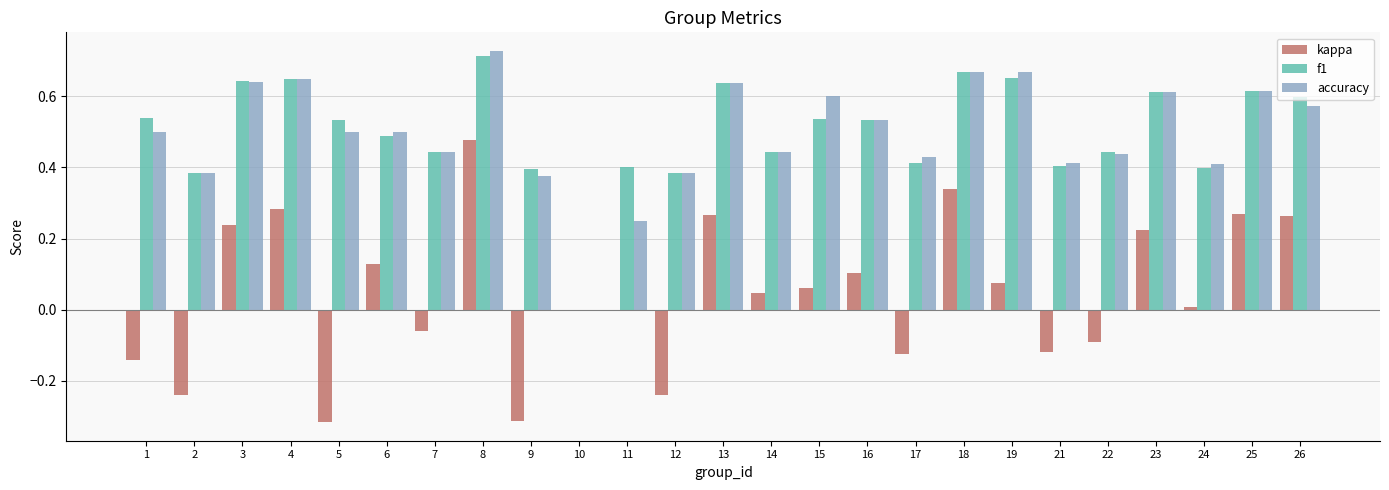

Which label corresponds to the largest value in the chart?

8